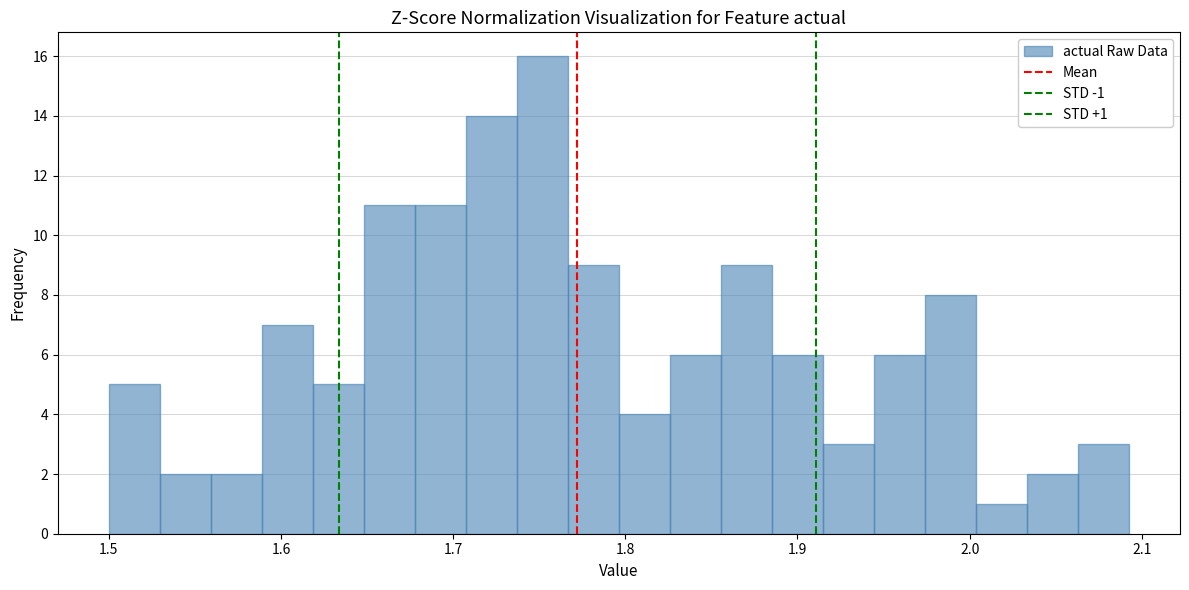

Read against the x-axis, roughly where is the centre of the tallest bar?

1.75